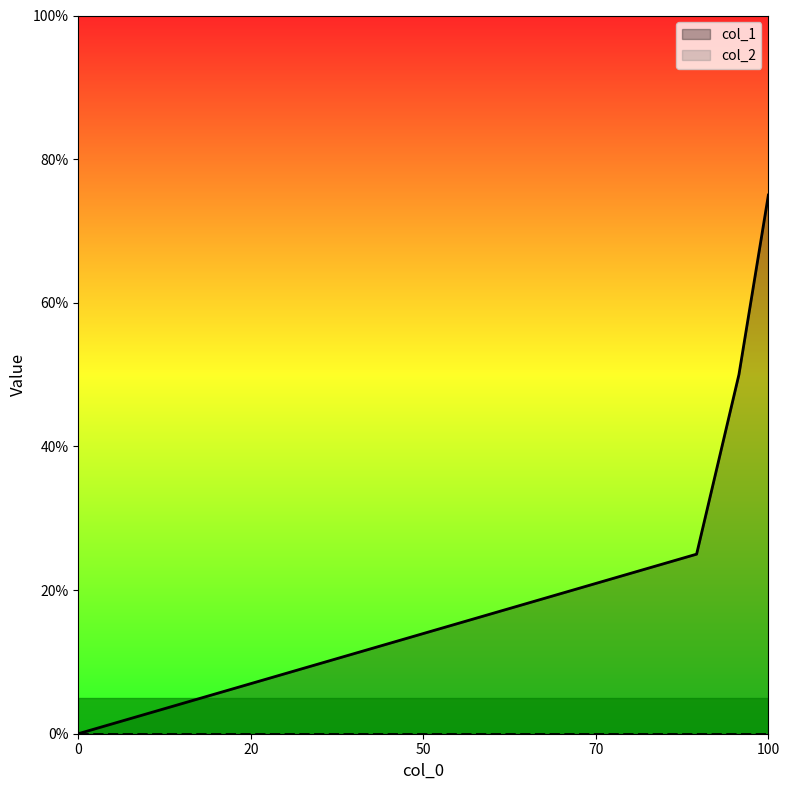

What is the greatest value displayed?

75